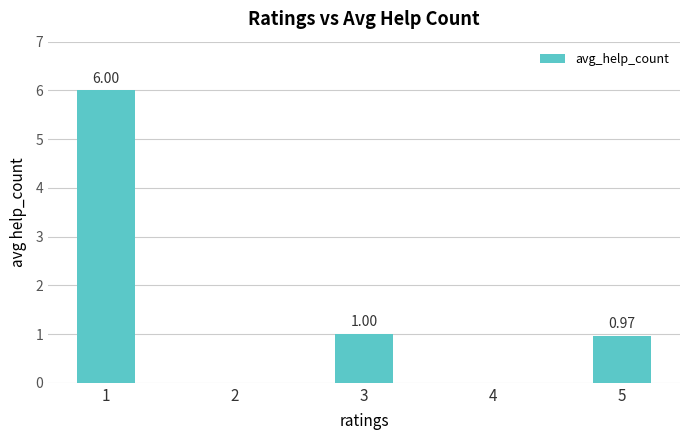

Reading left to right, list all the values displayed in this chart.

1=6.0	2=0.0	3=1.0	4=0.0	5=1.0